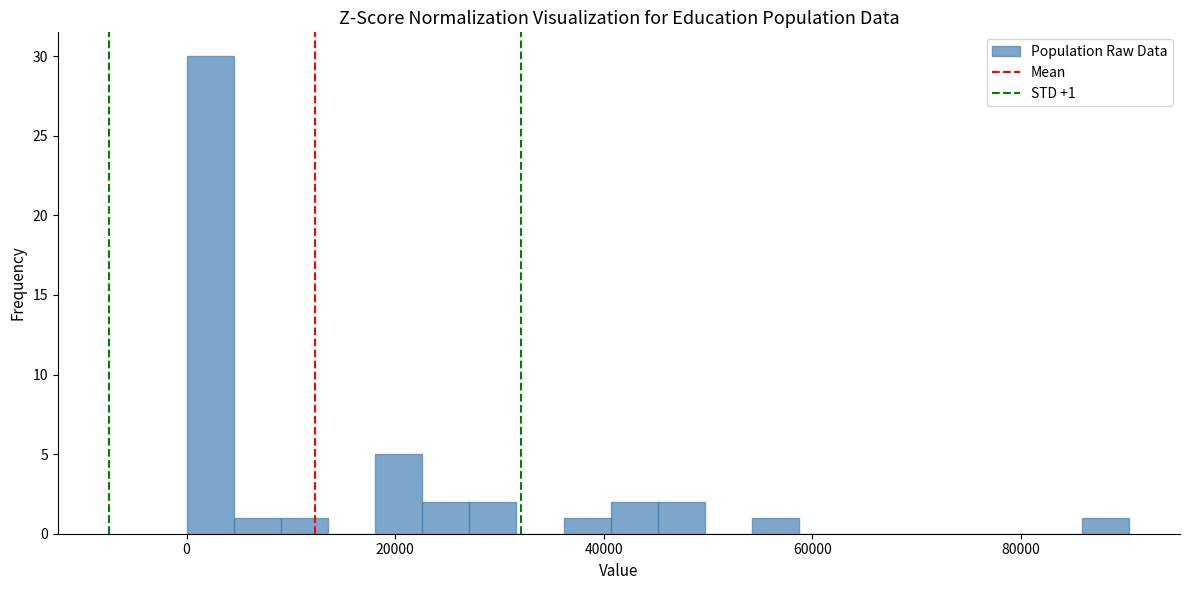

Around what value on the x-axis is the tallest bar? Give the approximate position of its centre, as read against the axis.

2000